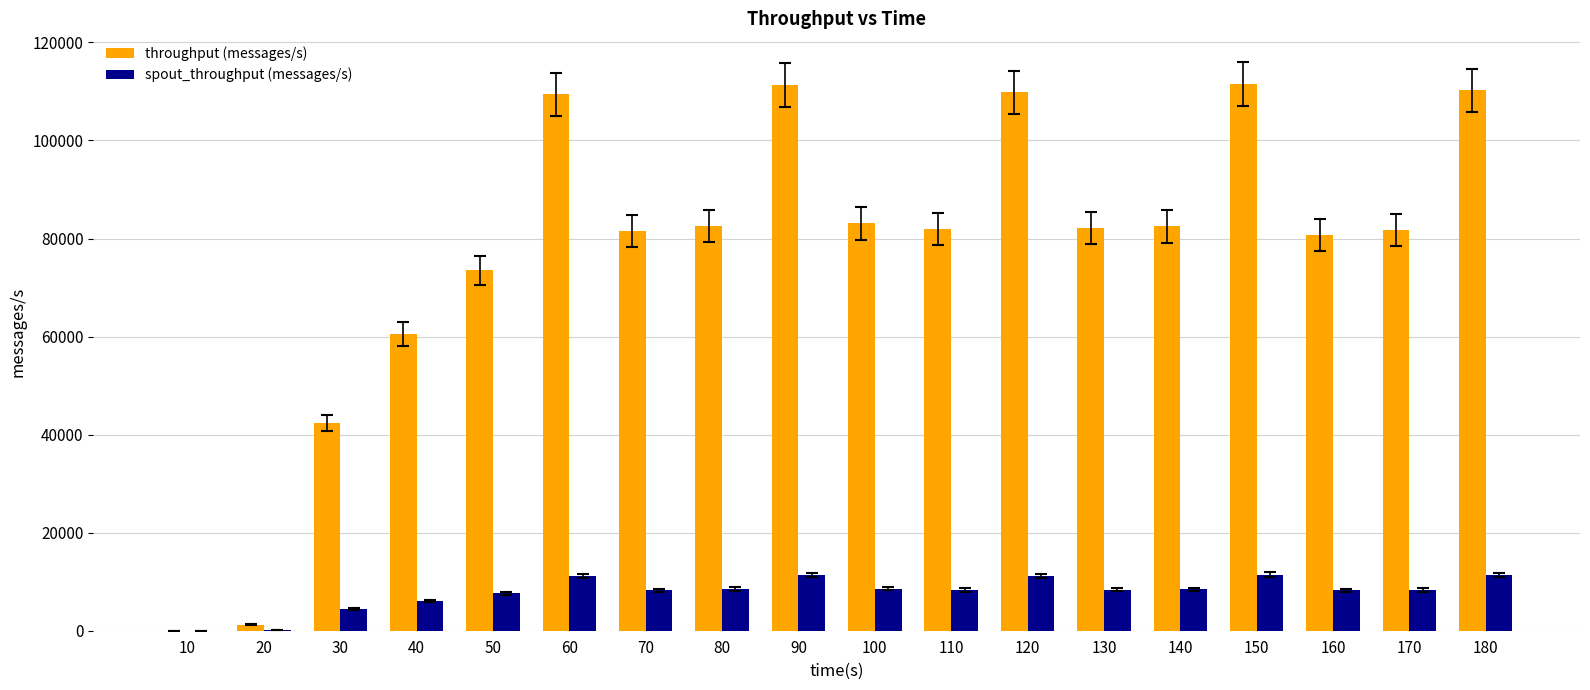

What is the sum of all spout_throughput (messages/s) values?

141706